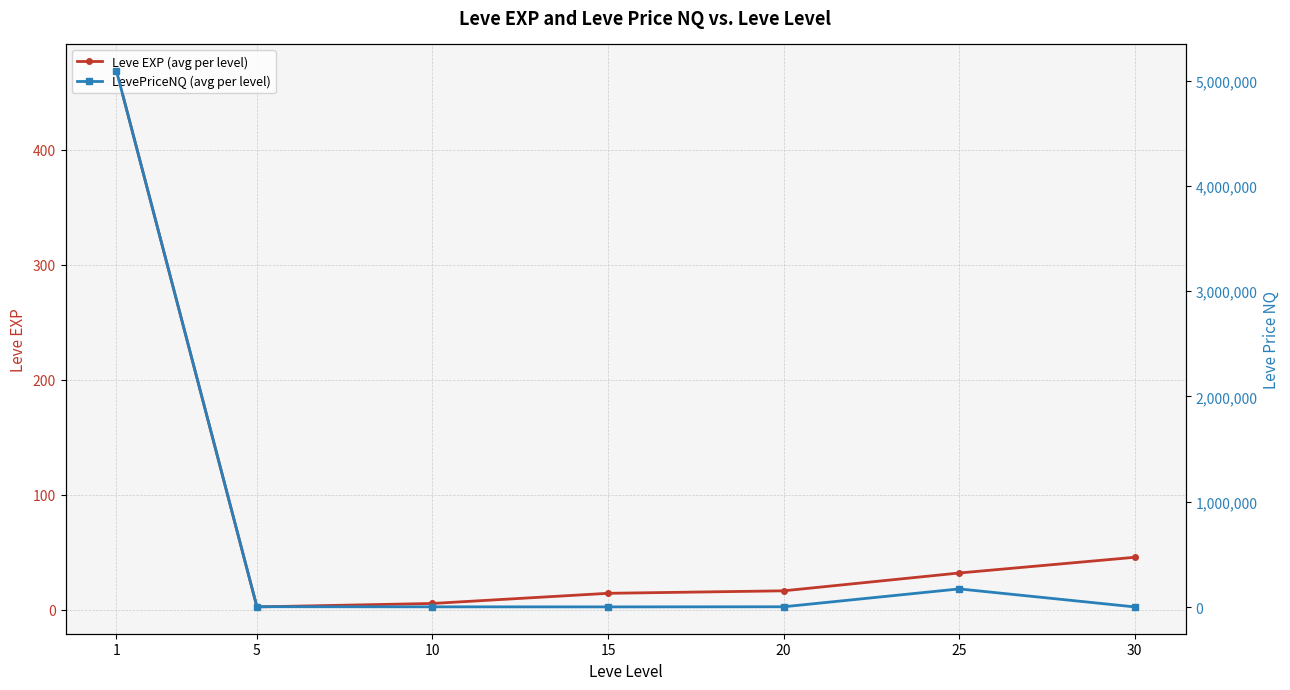

Which has a higher value, 1 or 10?

1